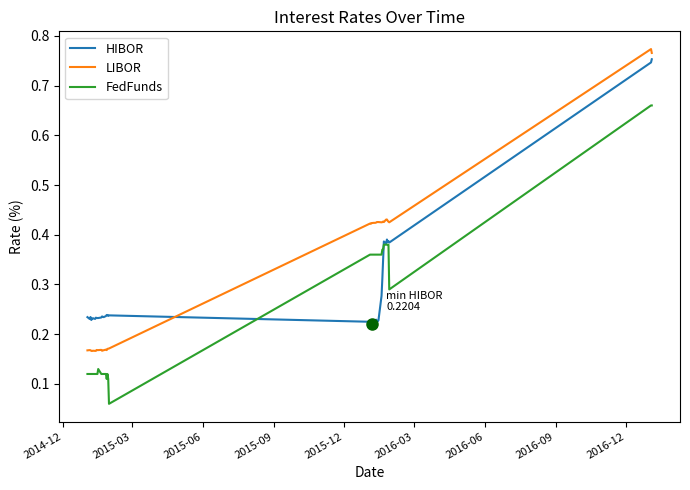

Which series has the largest total across all categories?

LIBOR